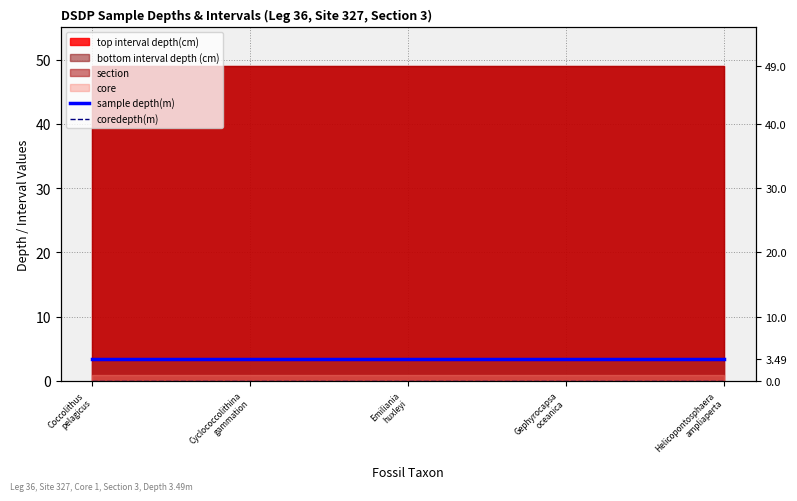

What position from the left is Cyclococcolithina
gammation?

2